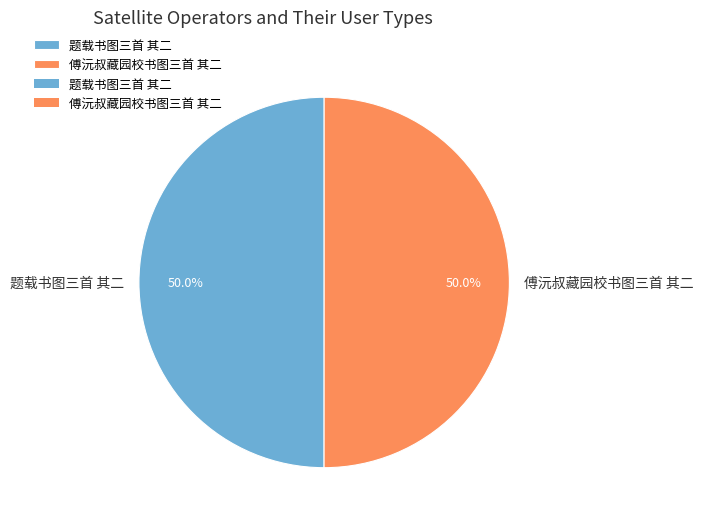

Do 题载书图三首 其二 and 傅沅叔藏园校书图三首 其二 together represent more than half of the pie?

Yes